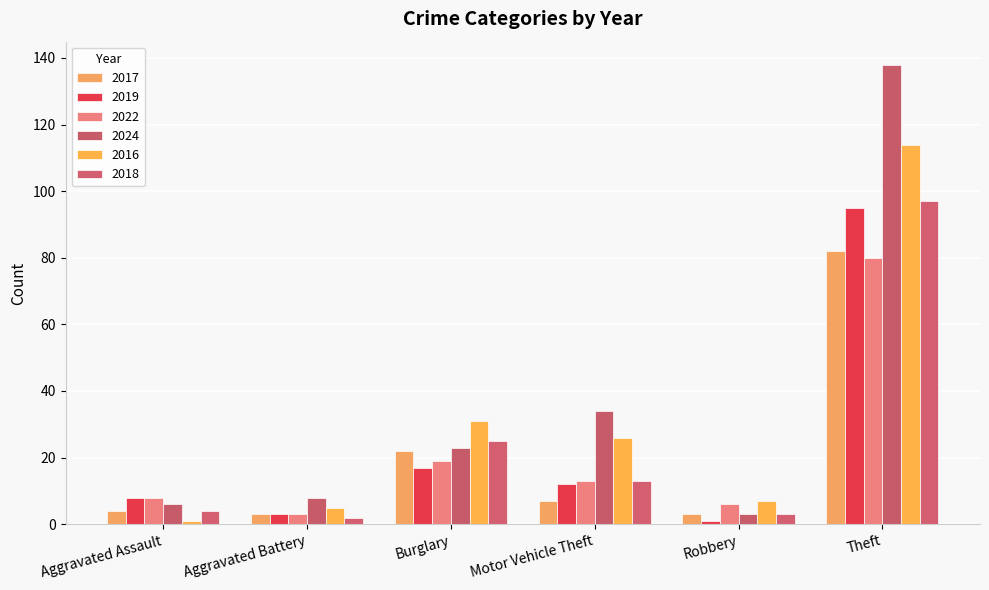

Rank the categories by 2024 value from highest to lowest.

Theft, Motor Vehicle Theft, Burglary, Aggravated Battery, Aggravated Assault, Robbery